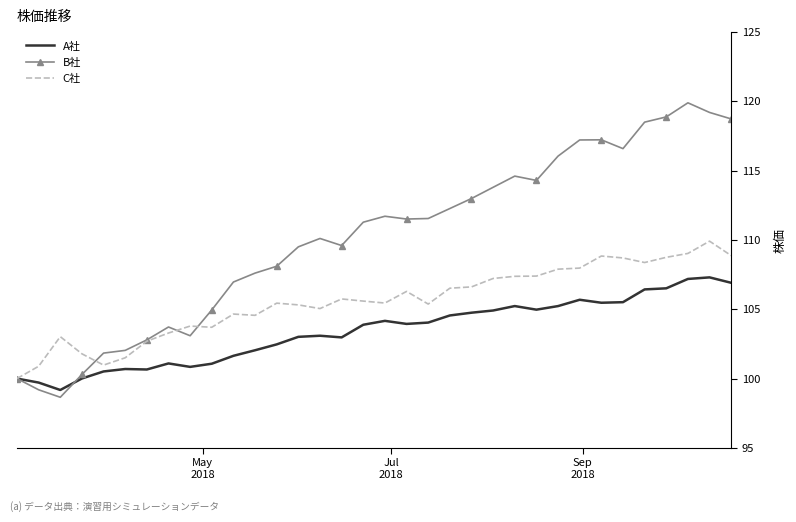

Which series has the largest total across all categories?

B社